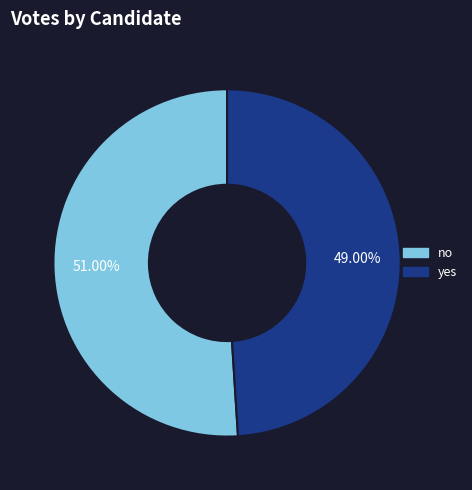

To the nearest percent, what is the difference between the largest and smallest slice percentages?

2%